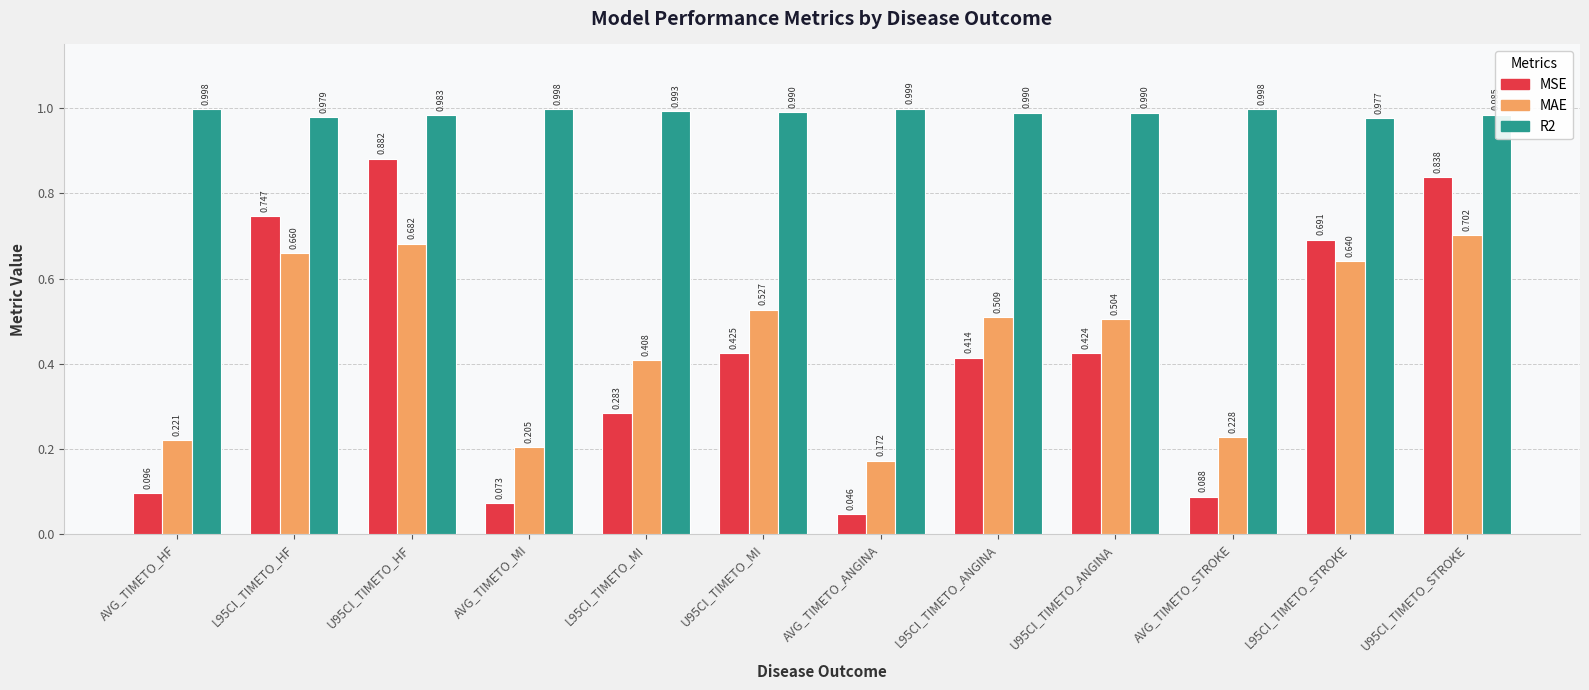

Between L95CI_TIMETO_ANGINA and L95CI_TIMETO_STROKE, which series saw the biggest shift?

MSE